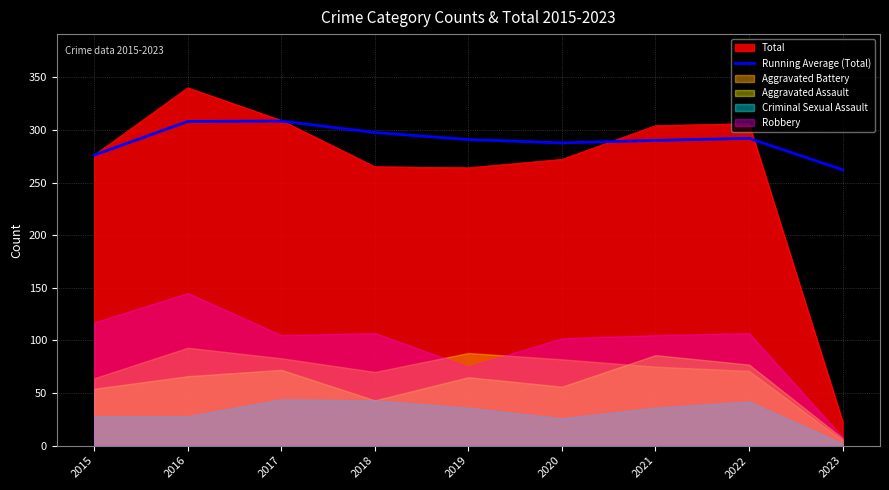

What is the maximum value for Running Average (Total)?

308.3